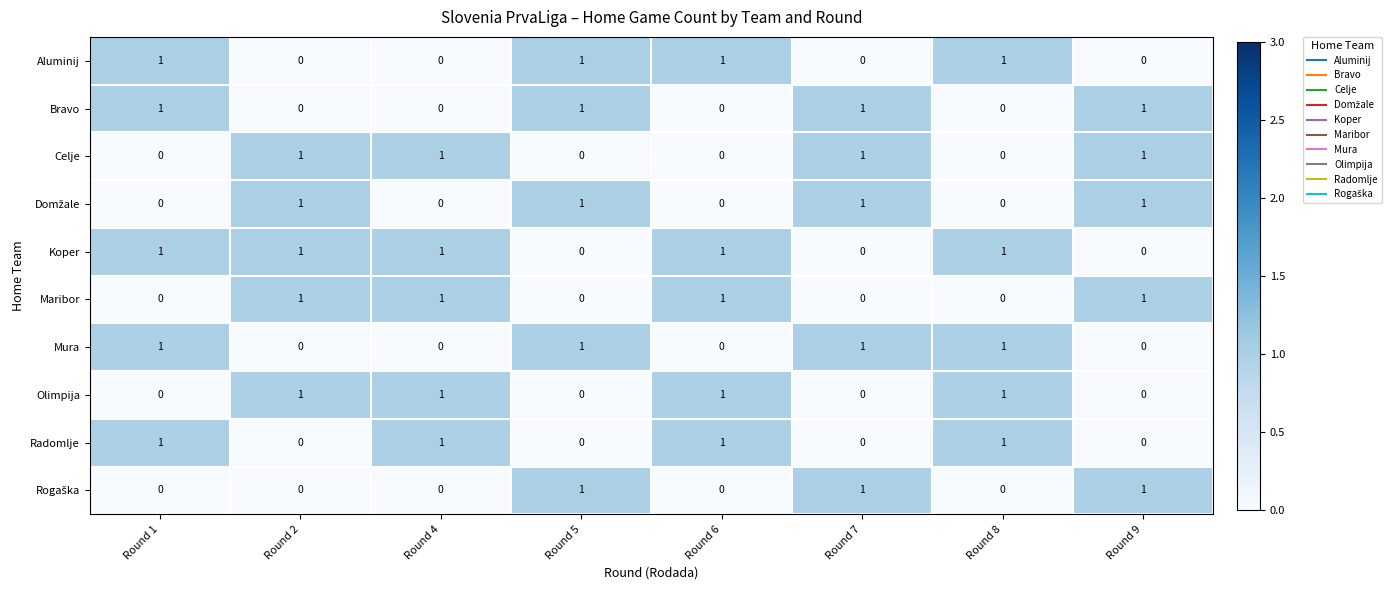

What is the total value across all series at Round 8?

5